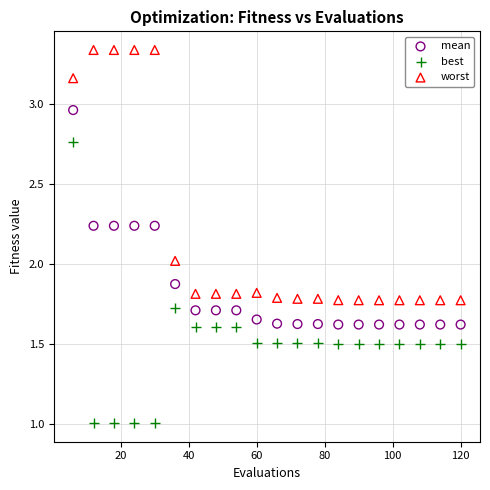

Across all data points, what is the range of Y values (max minus min)?

2.3